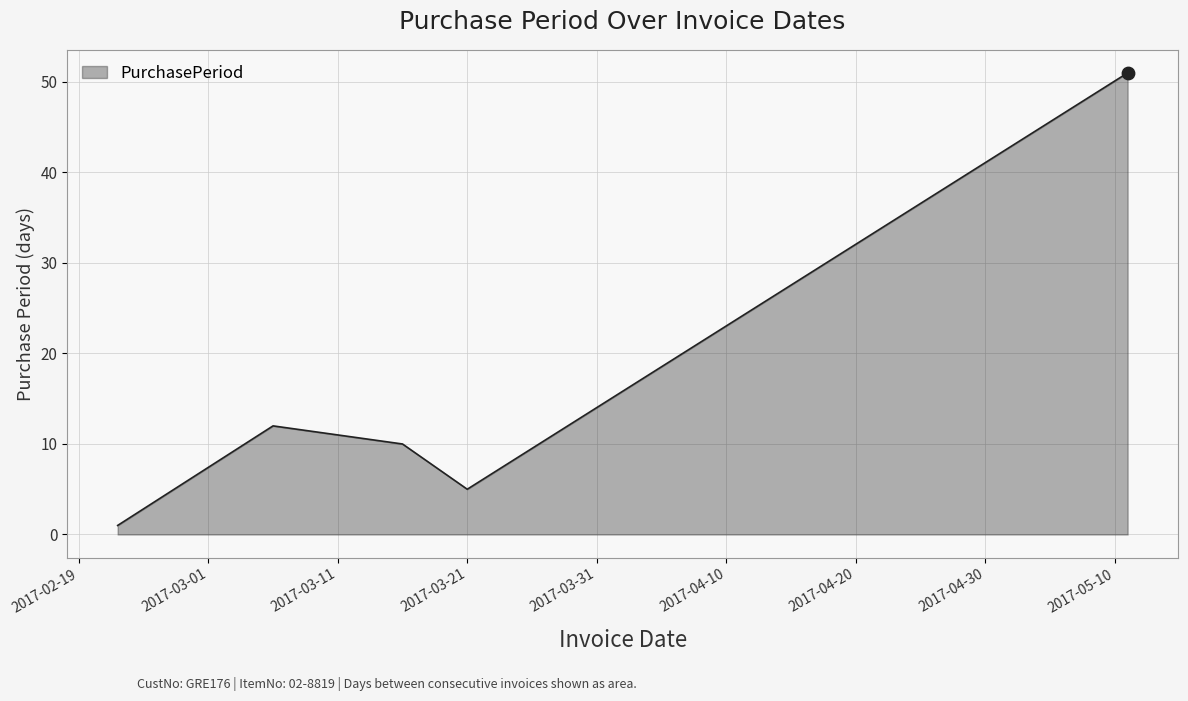

True or false: the data has more than 0 interior local peaks.

True